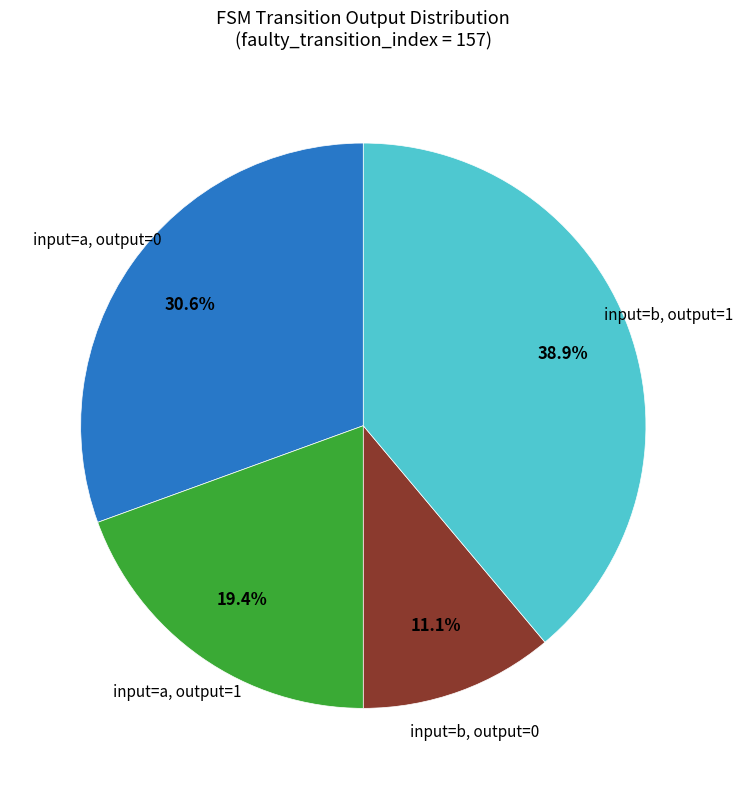

Count the number of slices in the pie.

4